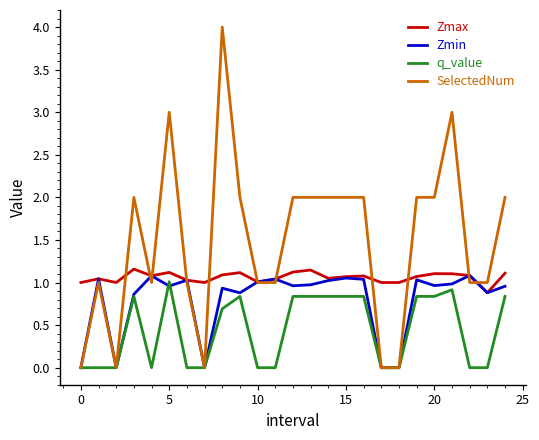

What is the minimum value for Zmax?

0.9